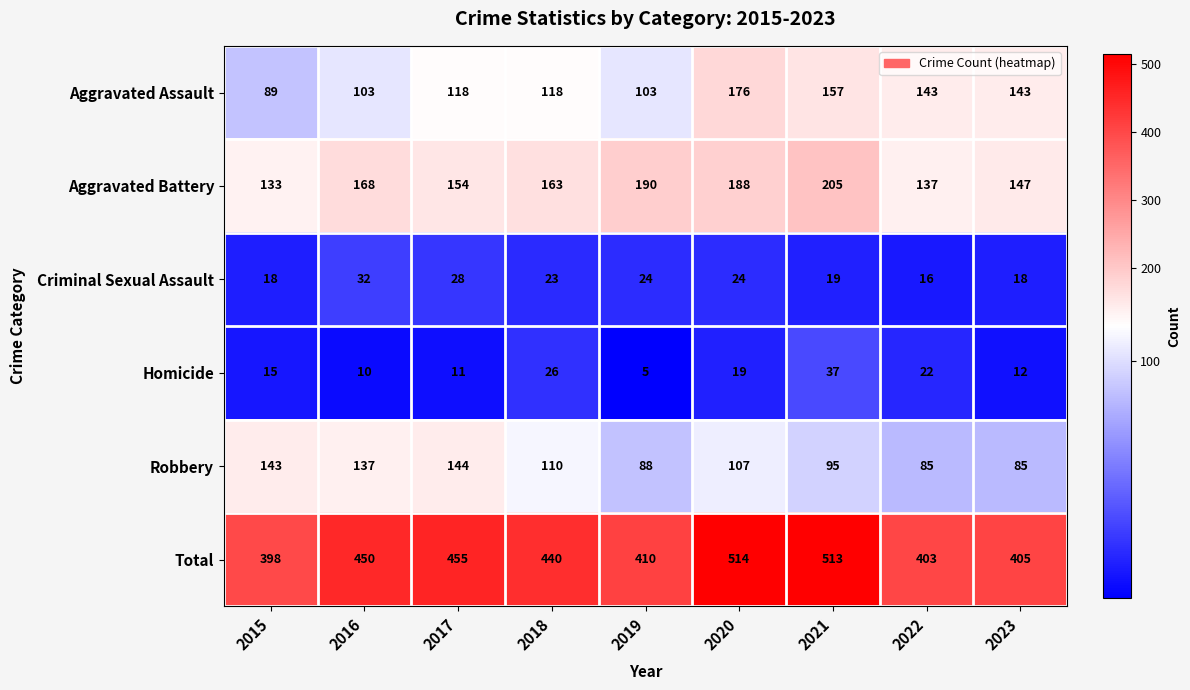

Which series changed the most between 2018 and 2022?

Total